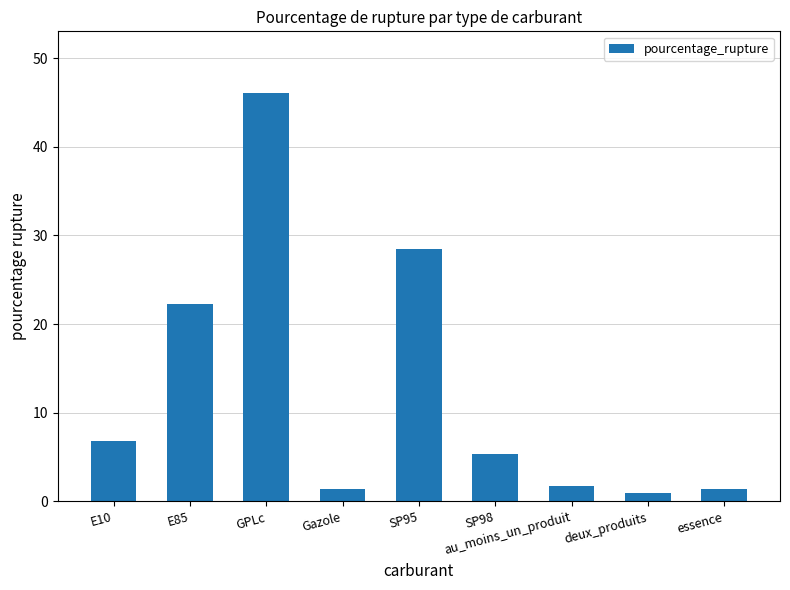

The value at E10 is 2.3. True or false?

False